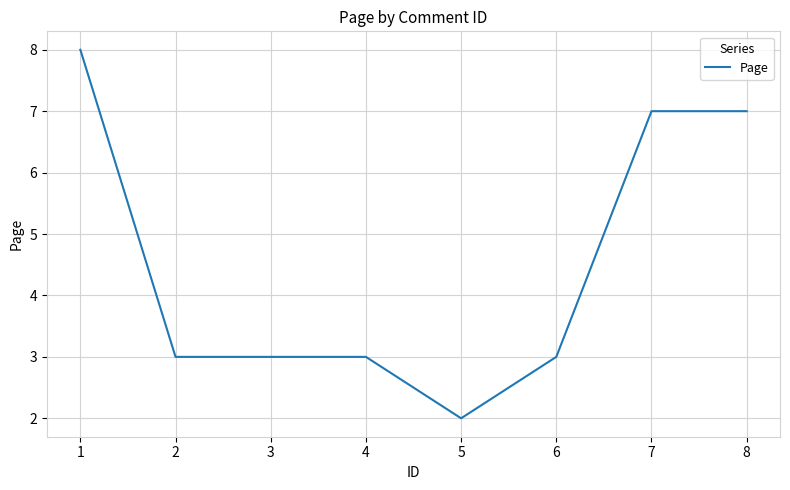

How many lines are shown in the chart?

1